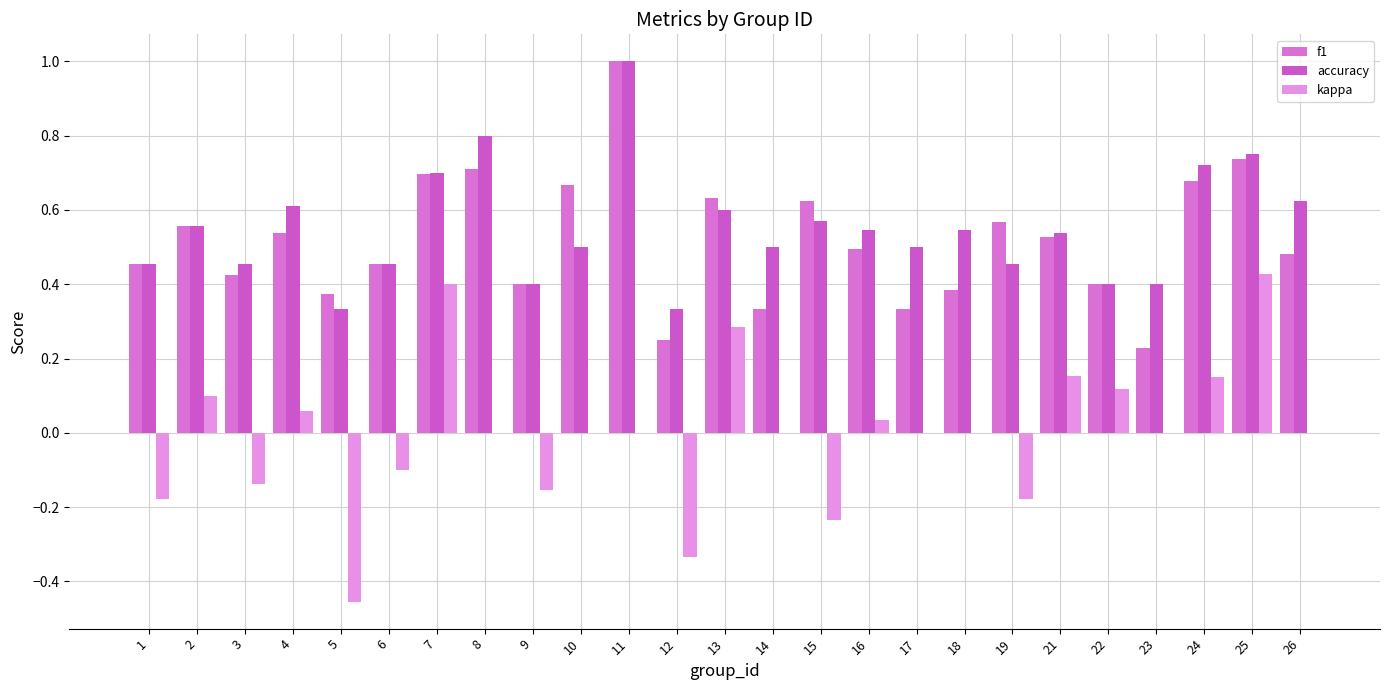

What is the total value across all series at 8?

1.5